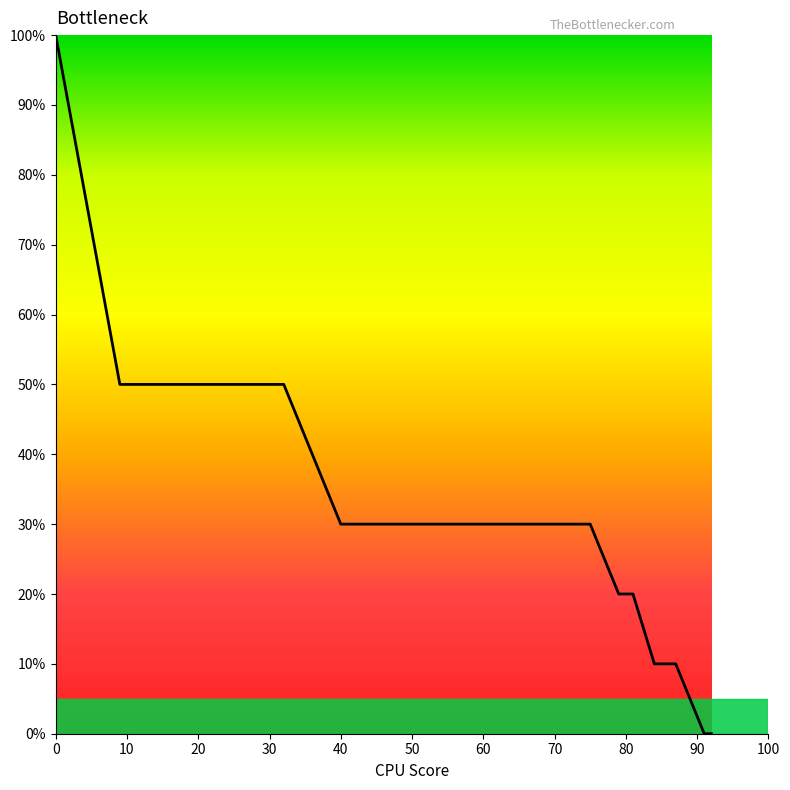

What is the maximum value shown in the chart?

100